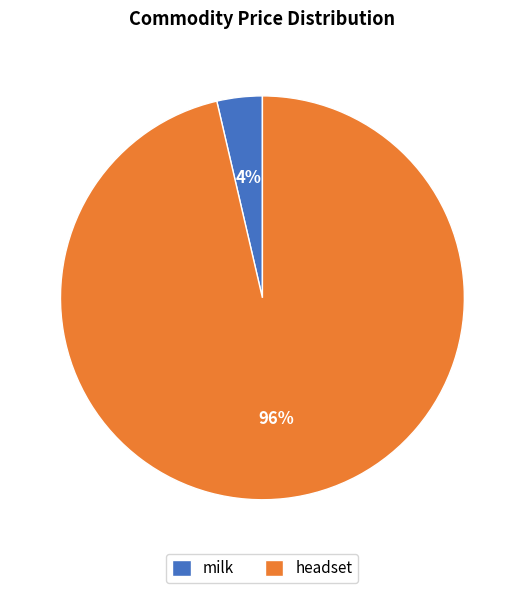

Which slice is the smallest?

milk